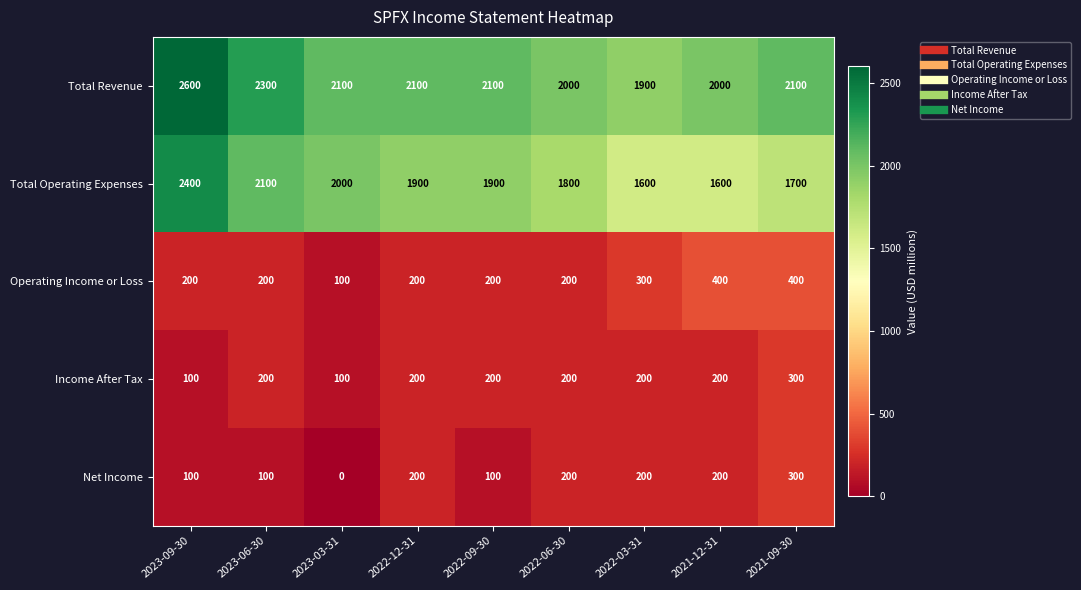

Which category has the highest value in the Net Income series?

2021-09-30